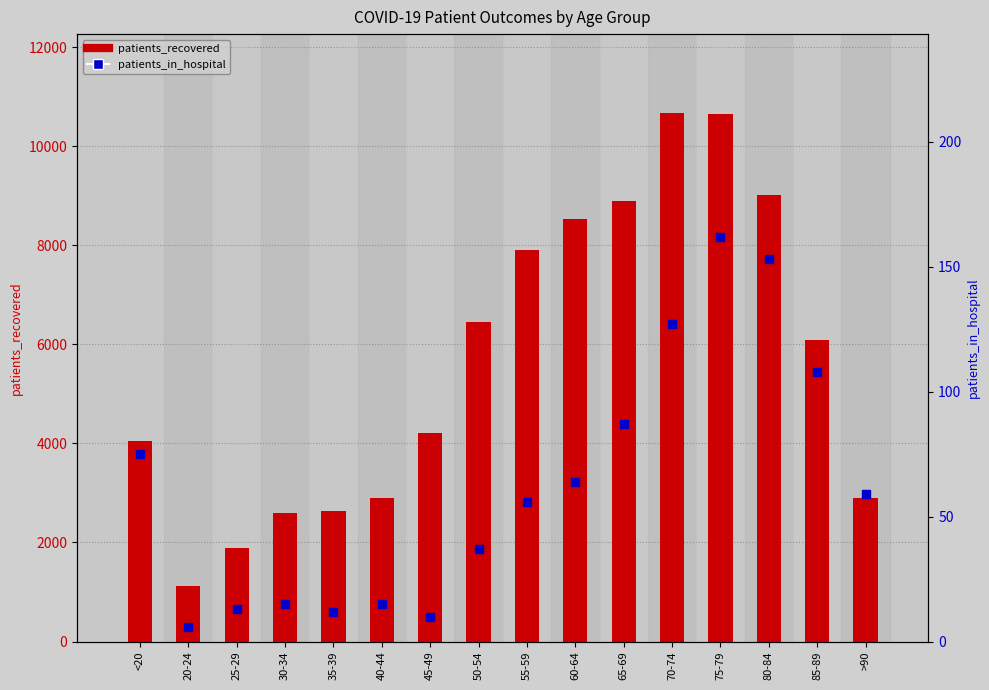

At how many categories does at least one series exceed 5602?

8